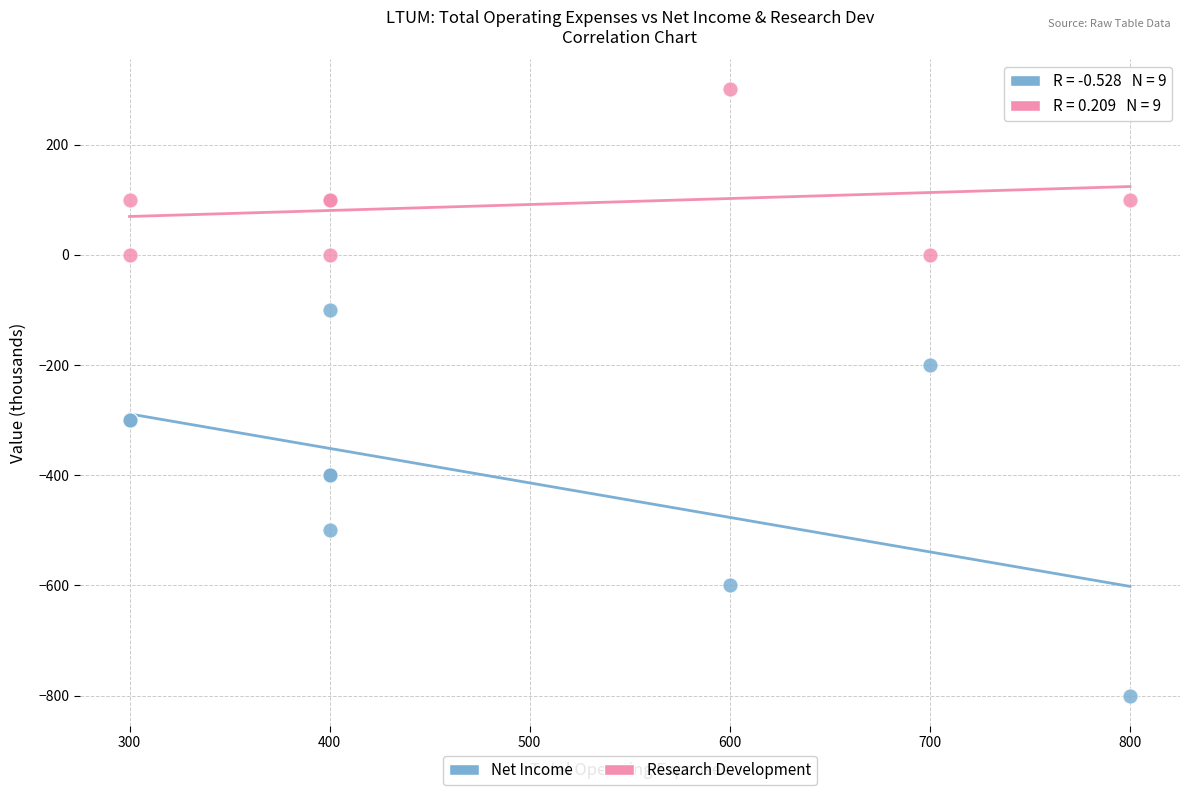

What is the X range (max minus min) for the scatter plot?

500